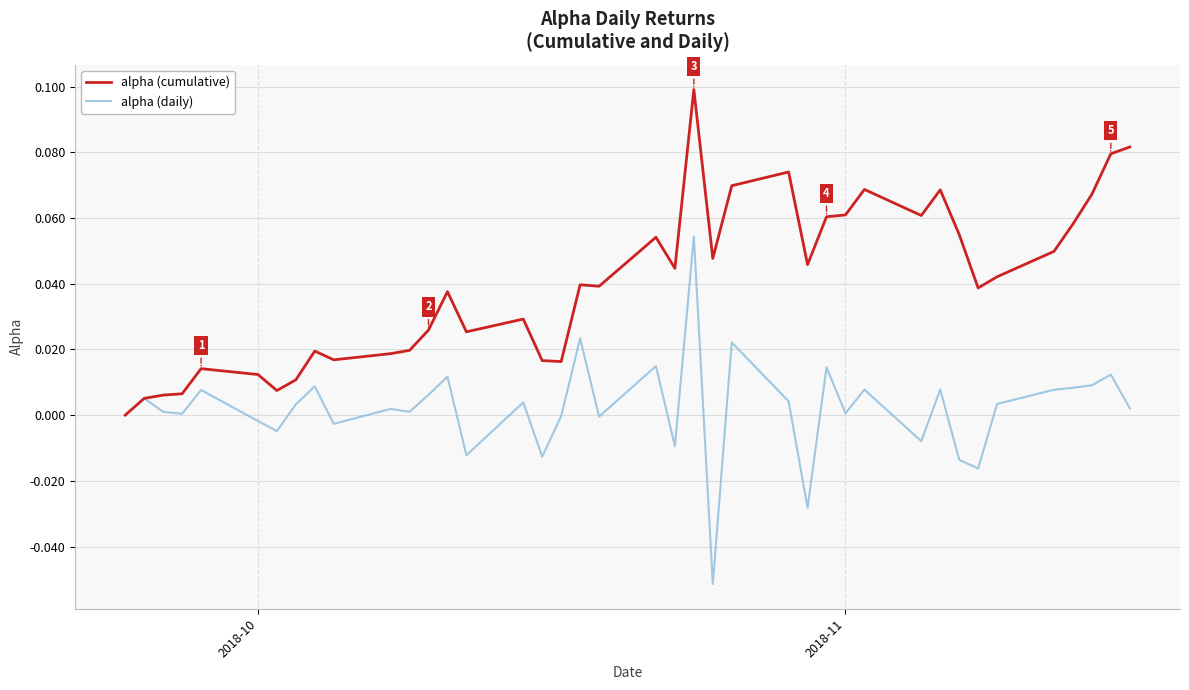

What are all the series names shown in the legend?

alpha (cumulative), alpha (daily)